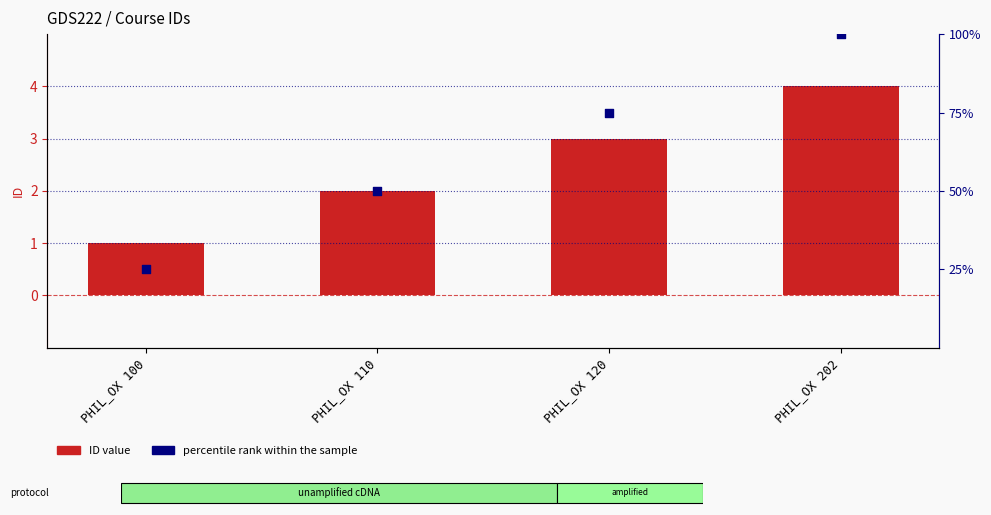

Which series has the largest total across all categories?

percentile rank within the sample